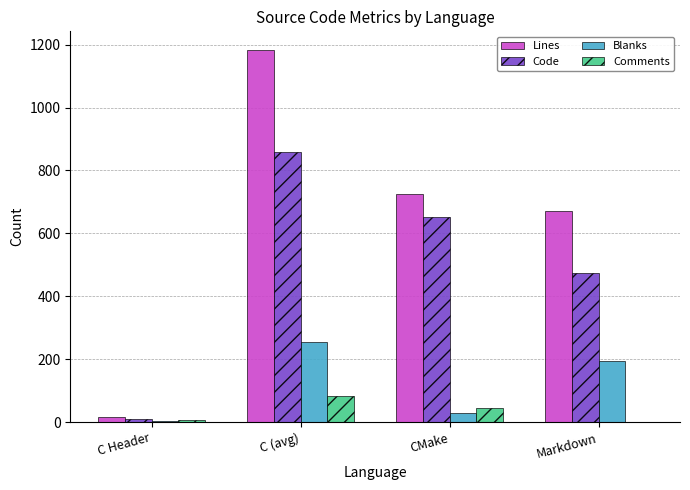

What is the difference between the Comments values at C Header and Markdown?

6